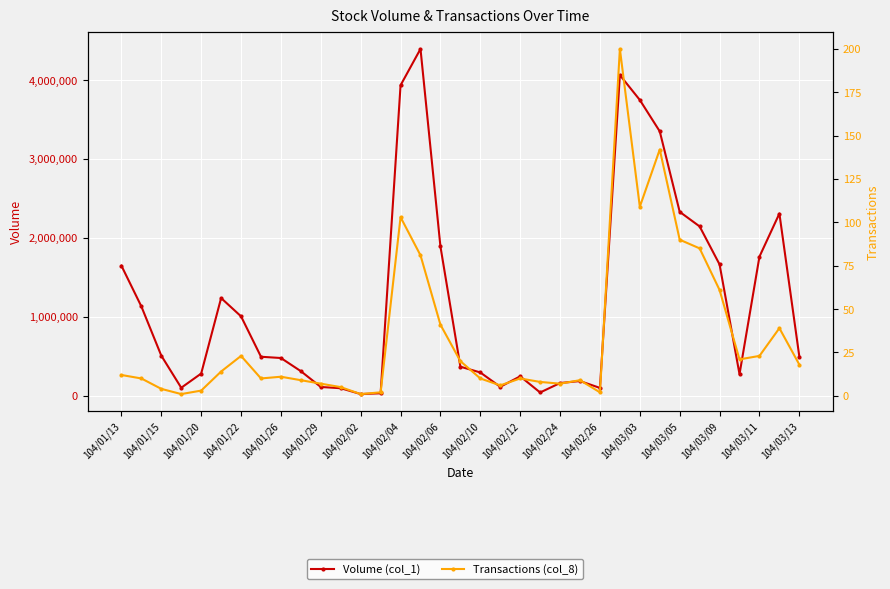

In Volume (col_1), how many points are lower than both neighbors (excluding endpoints)?

6